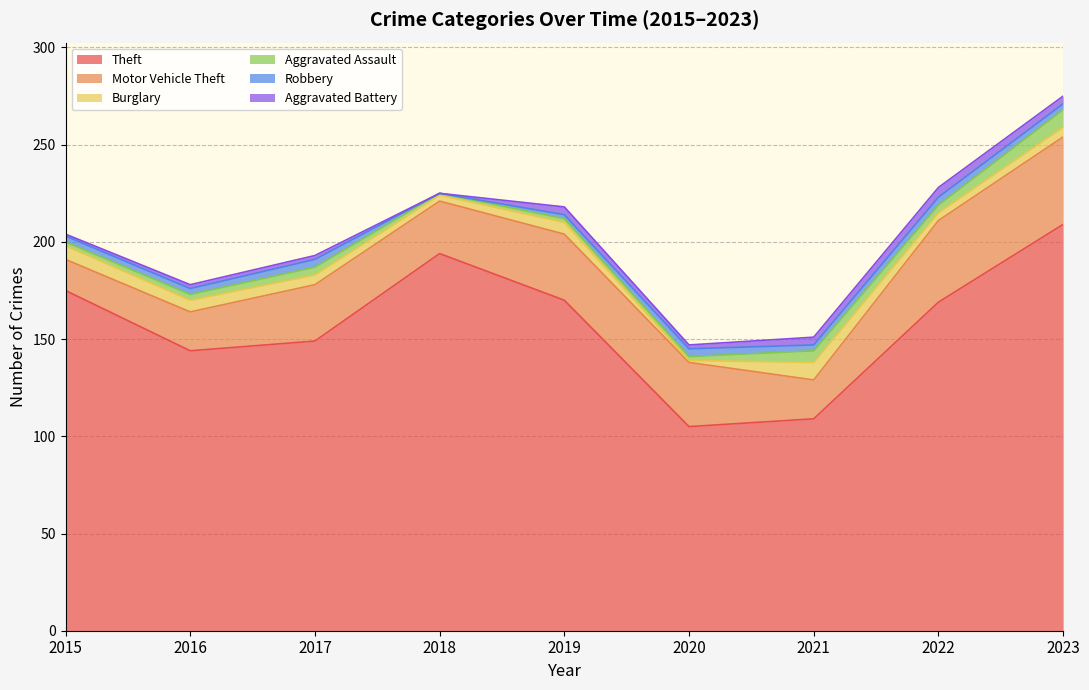

How many lines are shown in the chart?

6